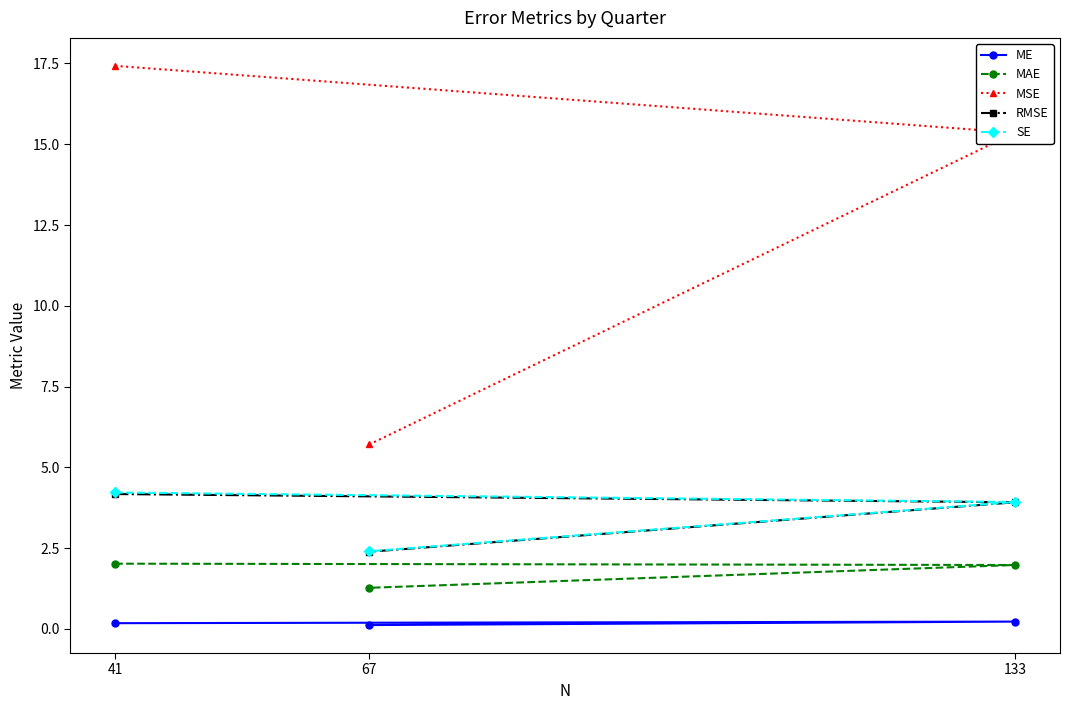

What are all the series names shown in the legend?

ME, MAE, MSE, RMSE, SE